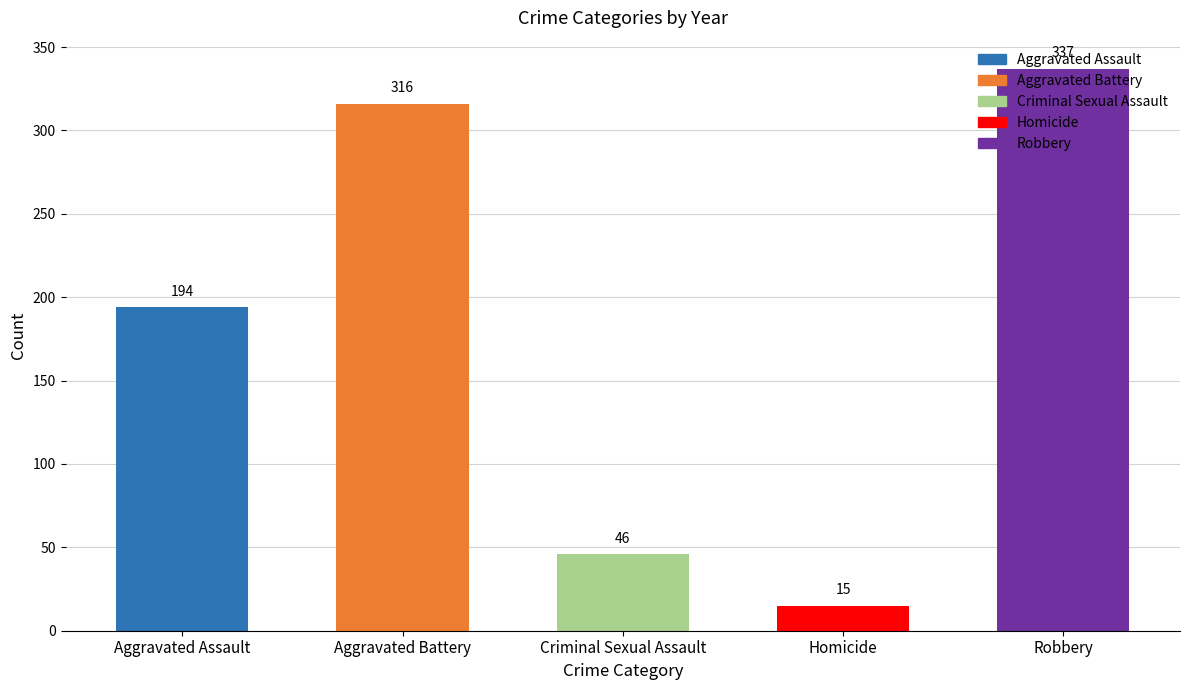

Is the value of Aggravated Assault at 2019 greater than the value of Criminal Sexual Assault at 2019?

Yes